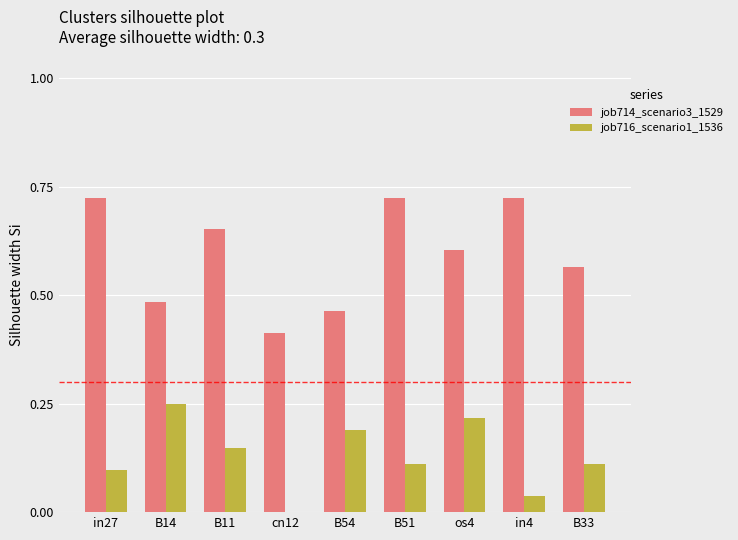

What is the sum of all job716_scenario1_1536 values?

1.2